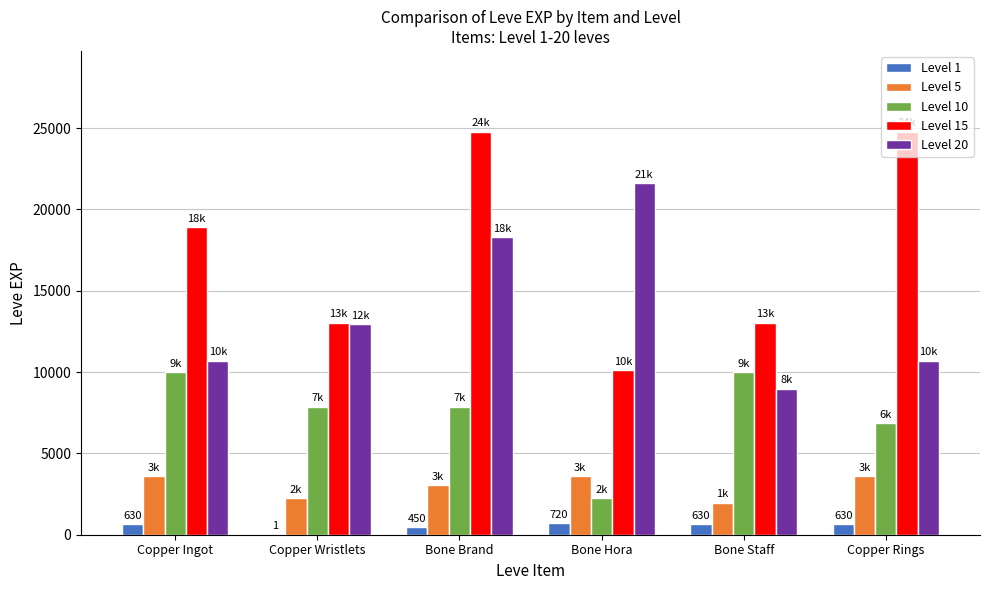

What is the average value of the Level 5 series?

3008